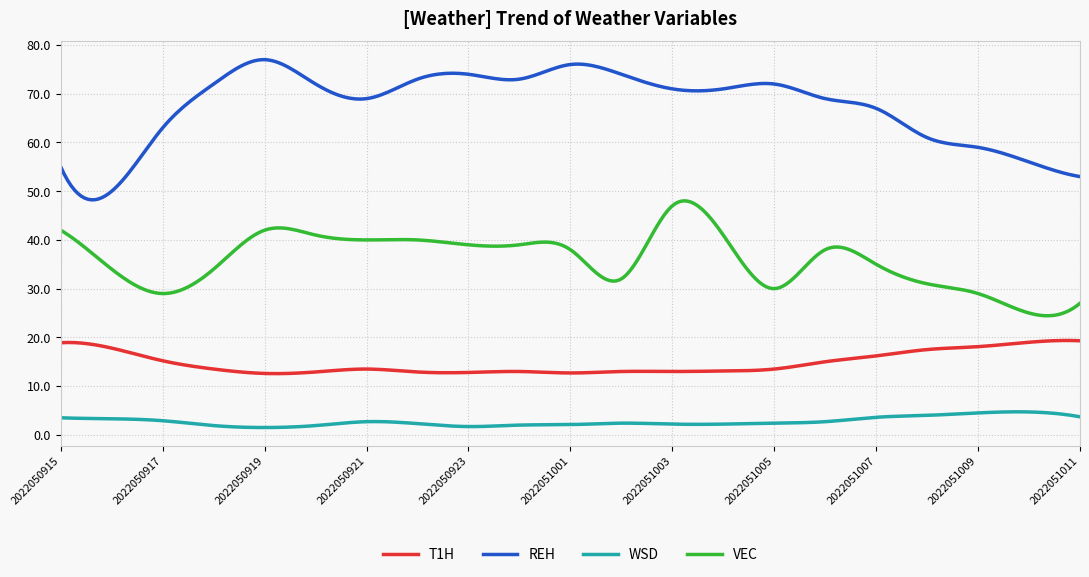

In WSD, how many points are higher than both neighbors (excluding endpoints)?

3